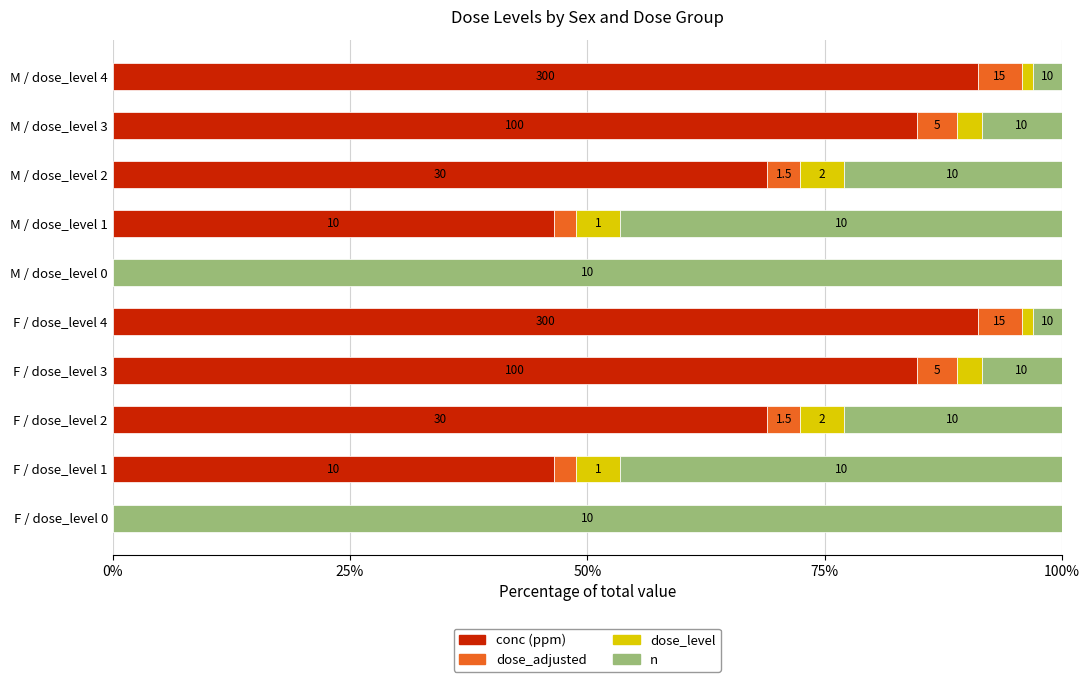

How many bars are there in each group?

4